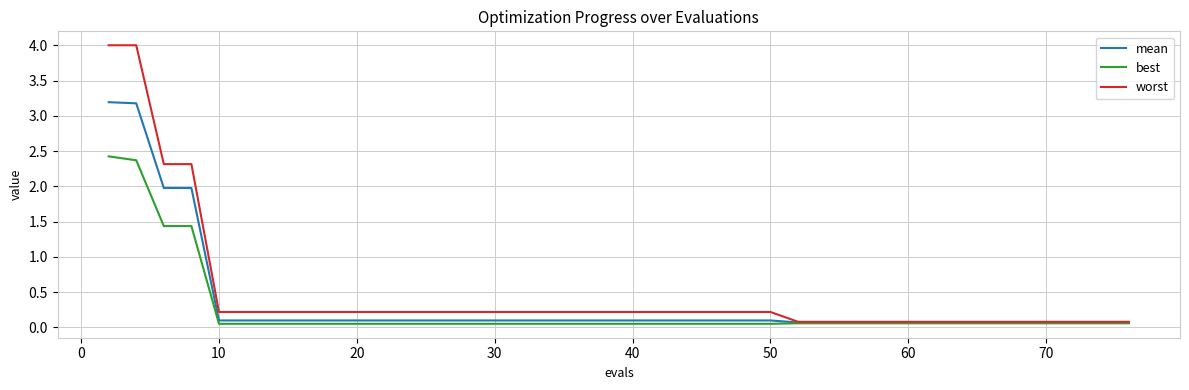

What is the greatest value displayed?

4.0